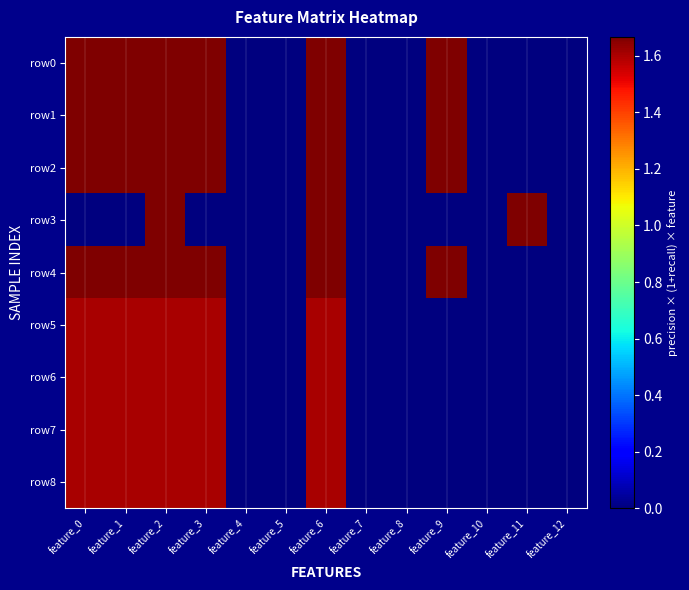

Which series has the widest spread of values?

row0